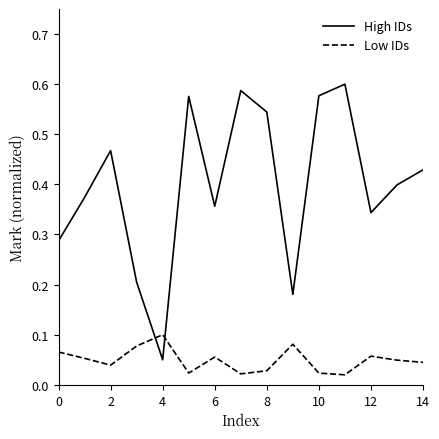

Rank the series by their average value, from lowest to highest.

Low IDs, High IDs